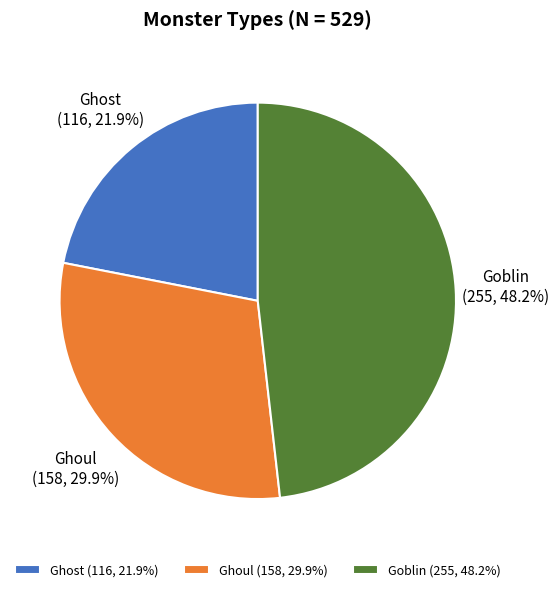

To the nearest percent, what portion does Goblin represent?

48%